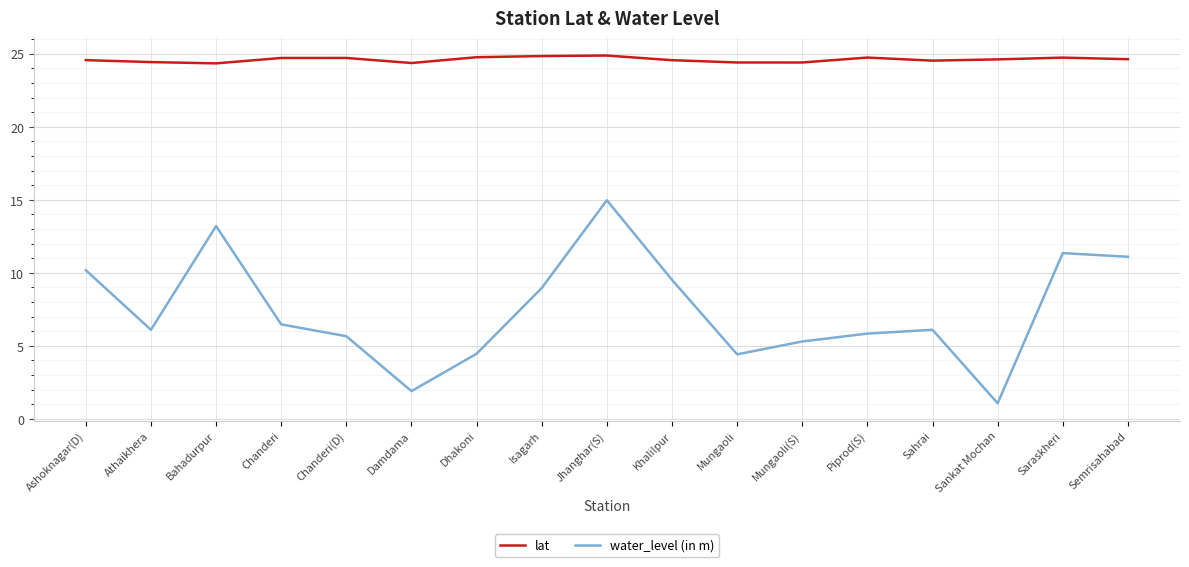

What is the approximate value of lat at Mungaoli?

24.4